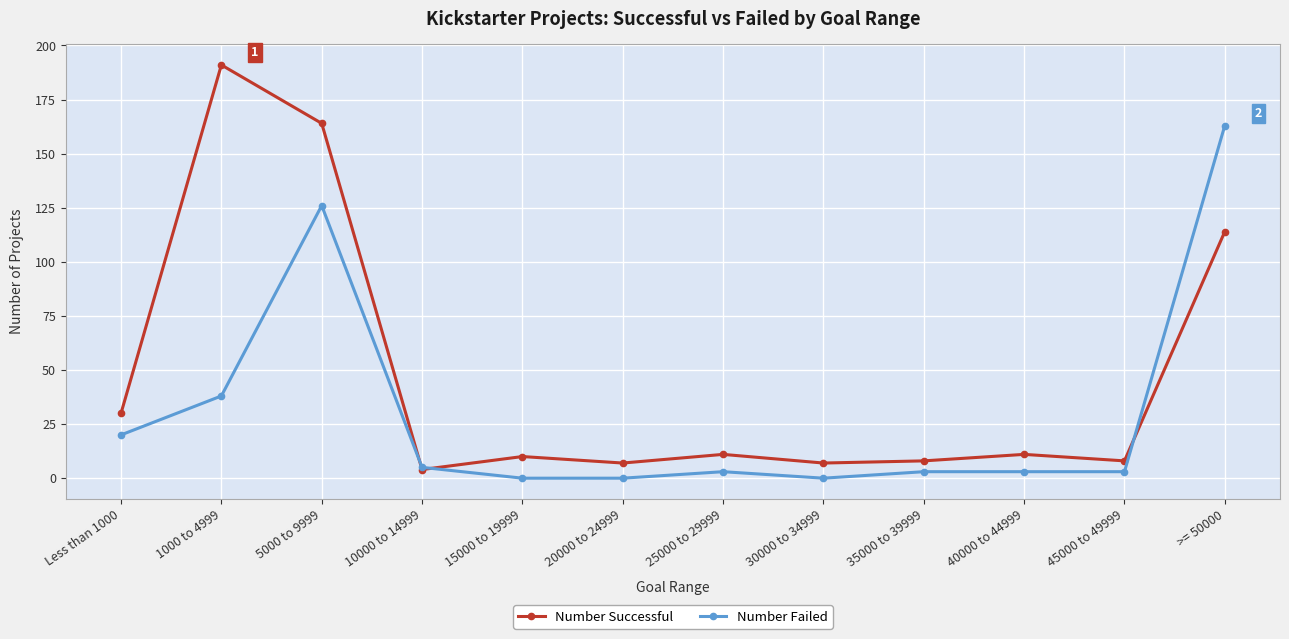

What is the approximate value of Number Successful at >= 50000?

114